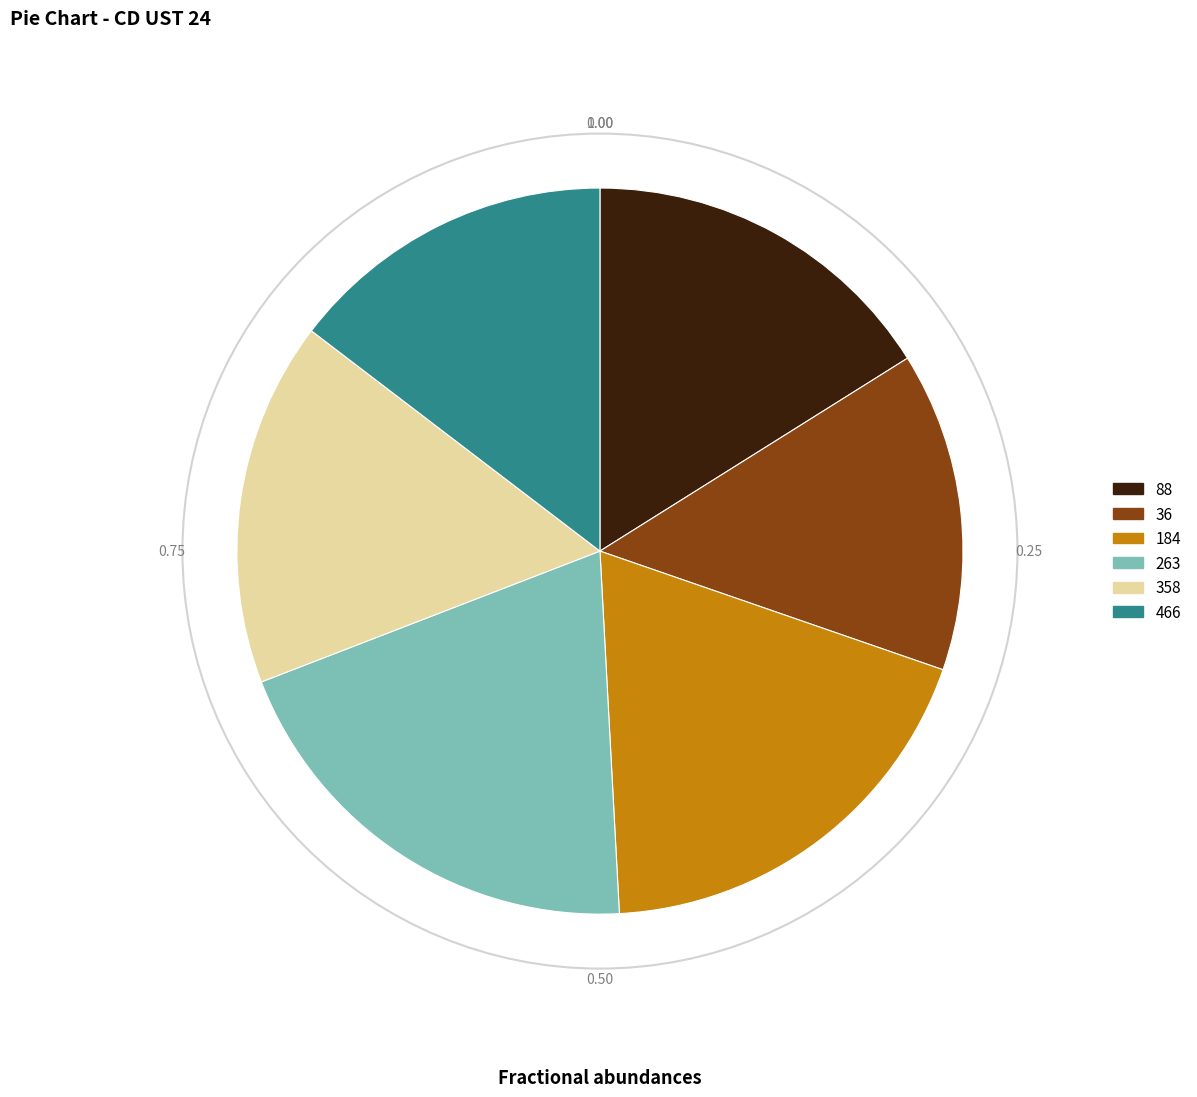

Is 88 the majority of the pie?

No